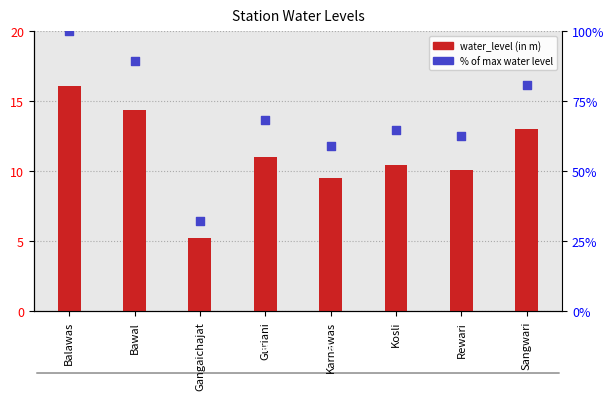

What are all the series names shown in the legend?

water_level (in m), % of max water level